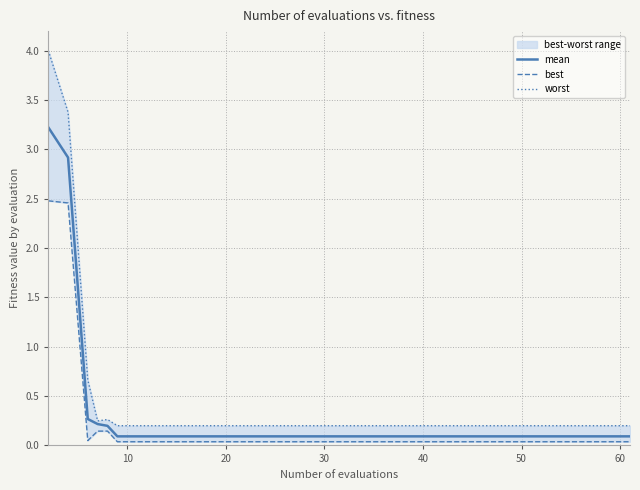

Which series has the largest range (max minus min)?

worst